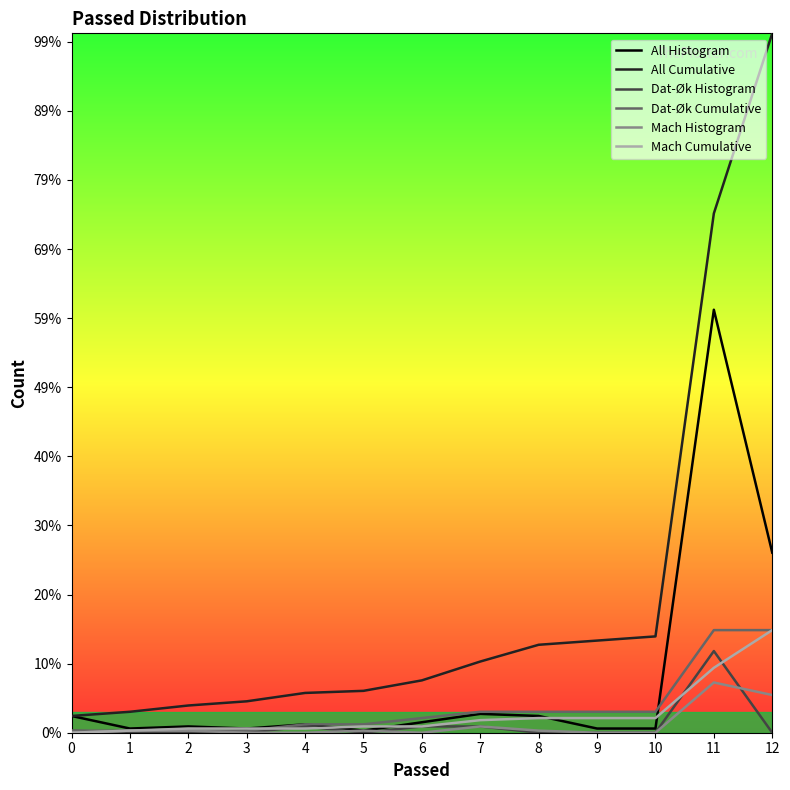

Reading left to right, extract all data points from this chart.

All Histogram: 0=8	1=2	2=3	3=2	4=4	5=1	6=5	7=9	8=8	9=2	10=2	11=202	12=86
All Cumulative: 0=8	1=10	2=13	3=15	4=19	5=20	6=25	7=34	8=42	9=44	10=46	11=248	12=334
Dat-Øk Histogram: 0=1	1=0	2=0	3=0	4=3	5=0	6=3	7=3	8=0	9=0	10=0	11=39	12=0
Dat-Øk Cumulative: 0=1	1=1	2=1	3=1	4=4	5=4	6=7	7=10	8=10	9=10	10=10	11=49	12=49
Mach Histogram: 0=0	1=1	2=1	3=0	4=0	5=1	6=0	7=3	8=1	9=0	10=0	11=24	12=18
Mach Cumulative: 0=0	1=1	2=2	3=2	4=2	5=3	6=3	7=6	8=7	9=7	10=7	11=31	12=49